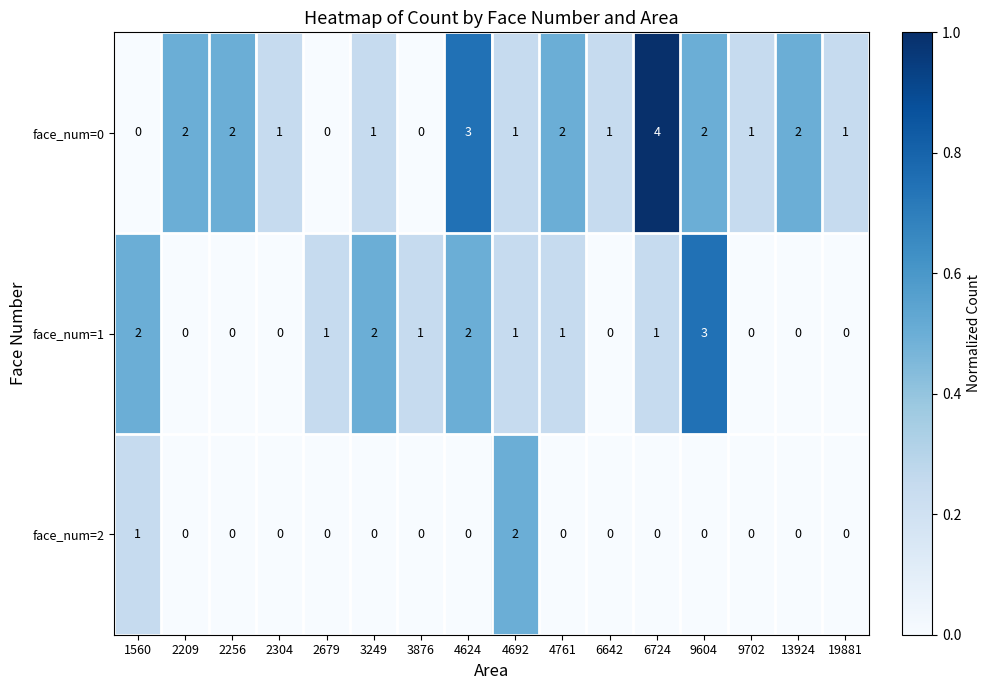

Which category has the highest value across all series?

6724